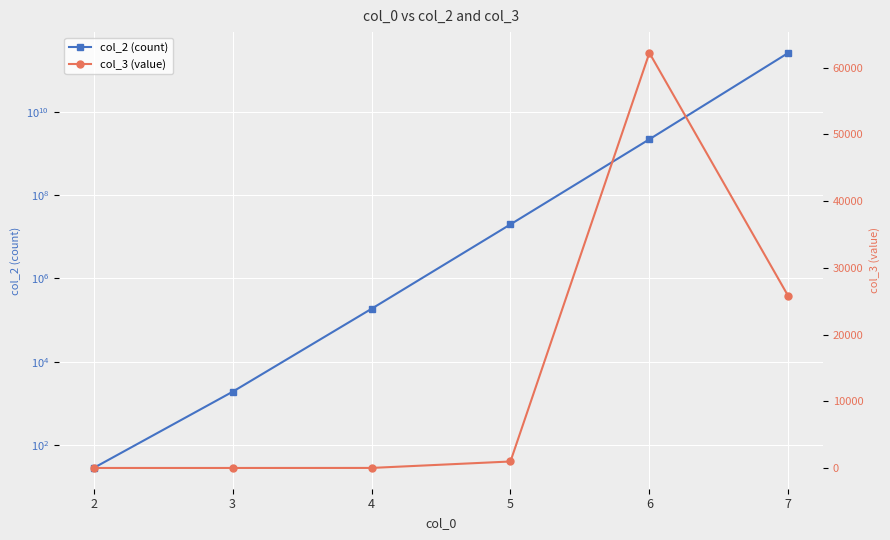

Which label corresponds to the smallest value in the chart?

2